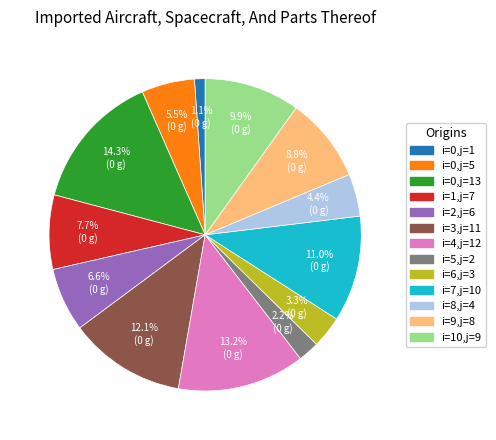

How many slices are in this pie chart?

13